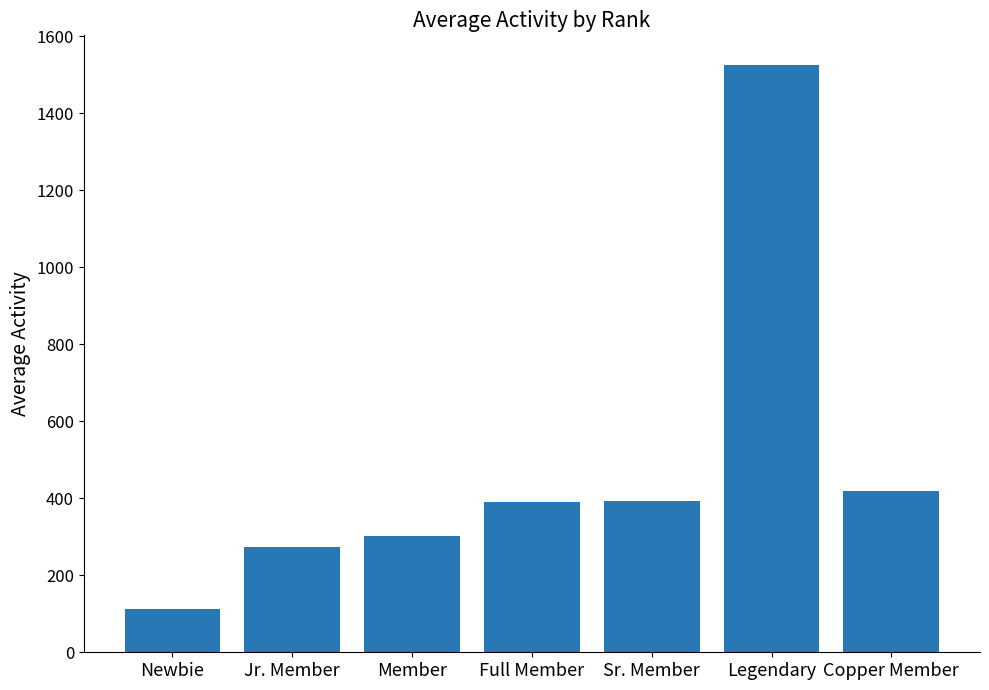

What is the change in value from Sr. Member to Legendary?

+1134.0